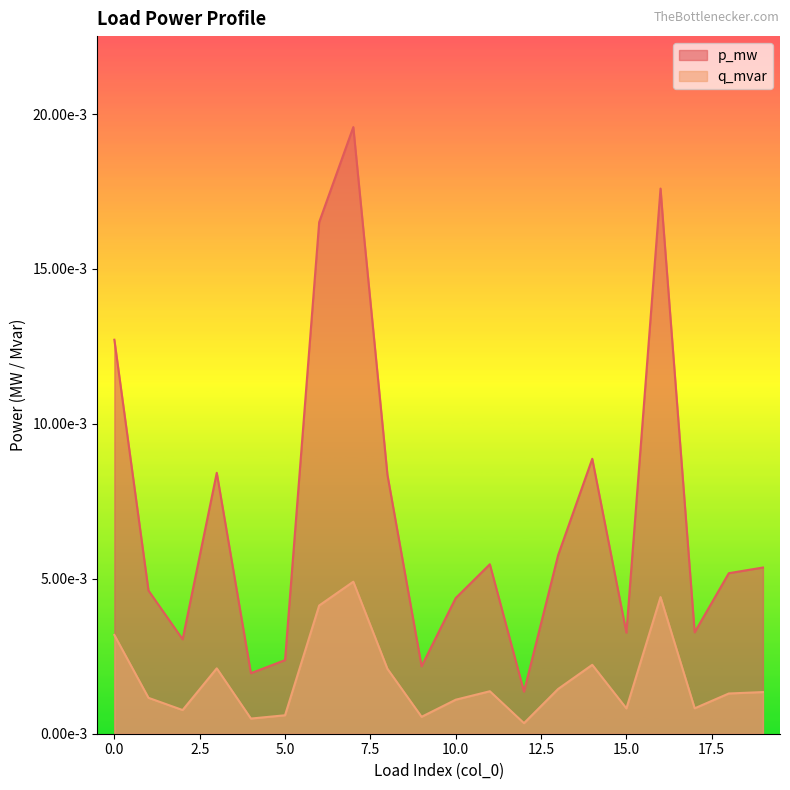

Does the chart have visible grid lines?

No